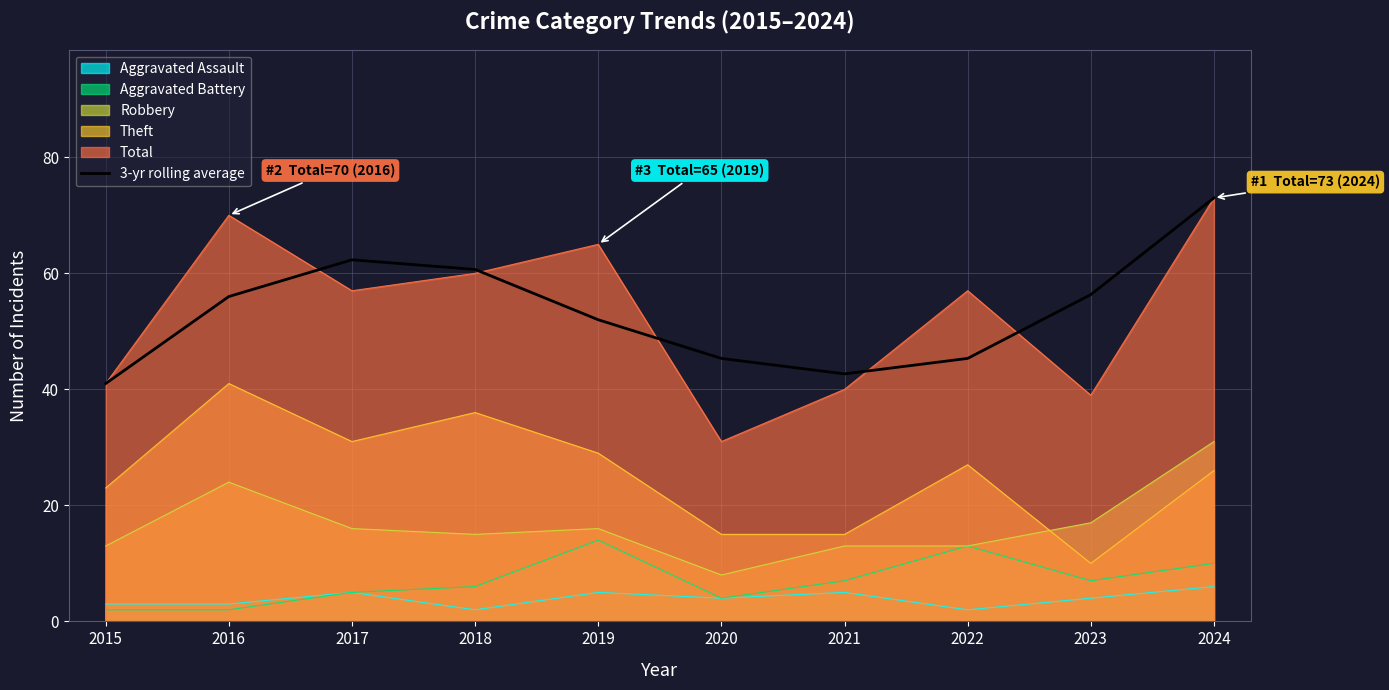

True or false: the data shows 92.1 at 2017.

False